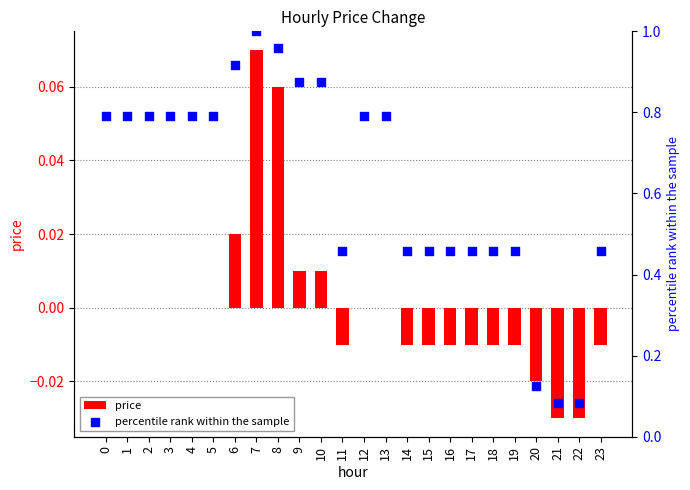

Which series contains the highest Y value?

percentile rank within the sample